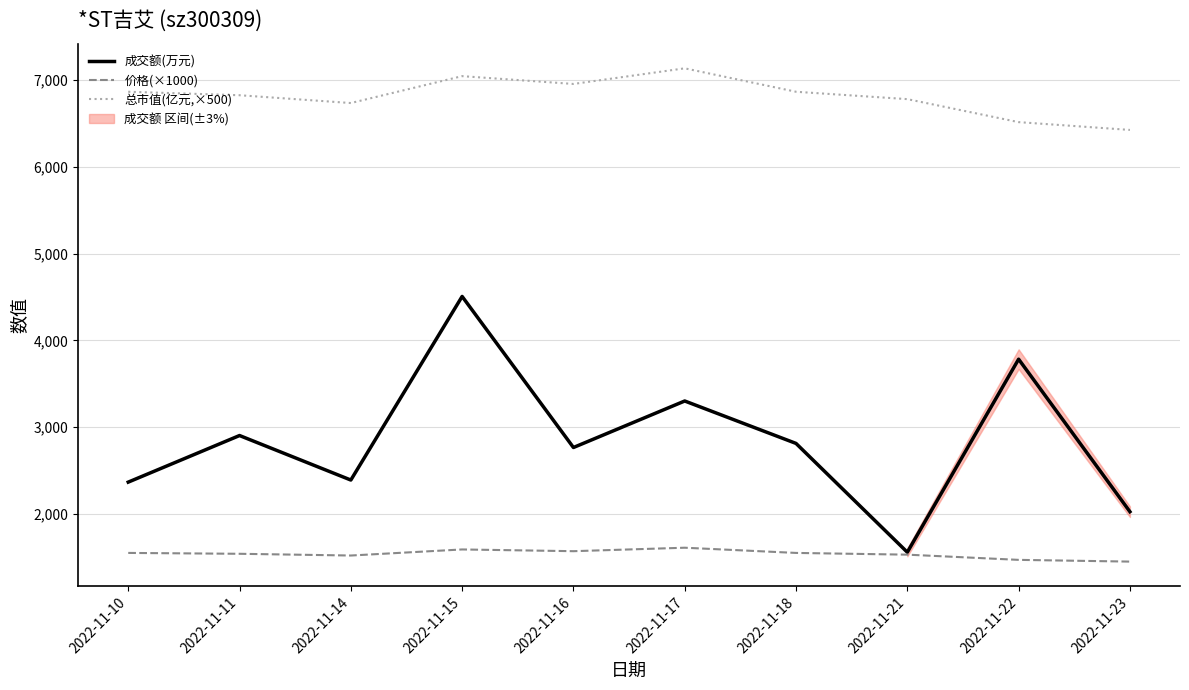

True or false: 总市值(亿元,×500) and 价格(×1000) cross at least once.

False